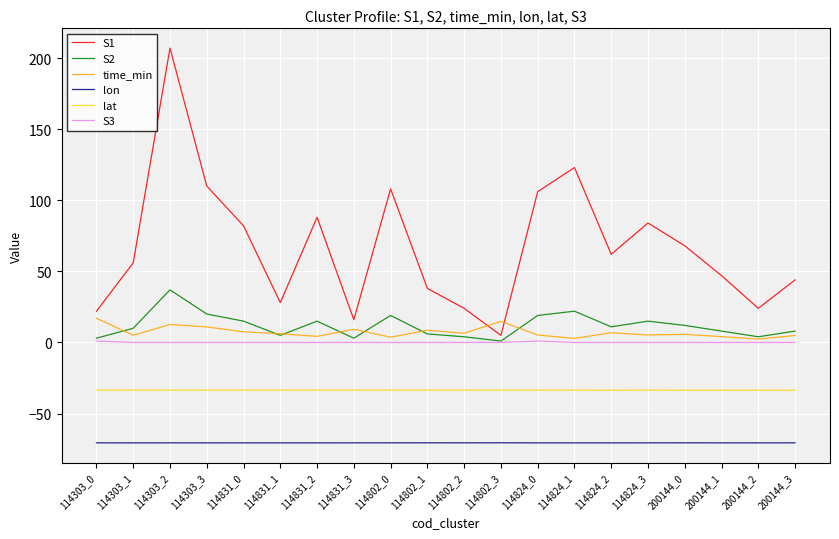

Rank the series by their maximum value, from highest to lowest.

S1, S2, time_min, S3, lat, lon